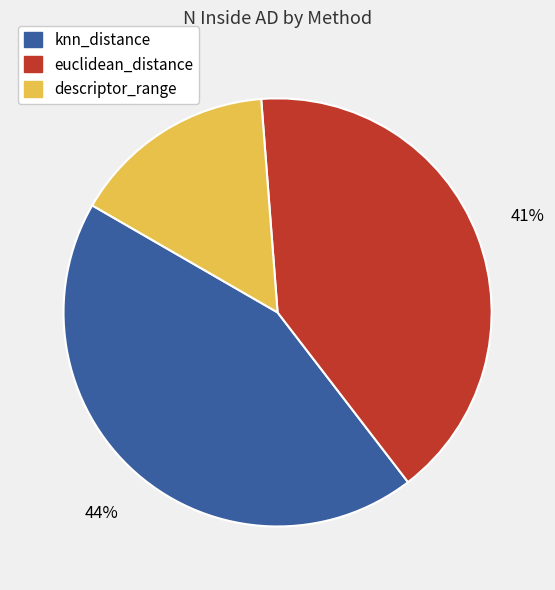

True or false: descriptor_range accounts for 5% of the total.

False